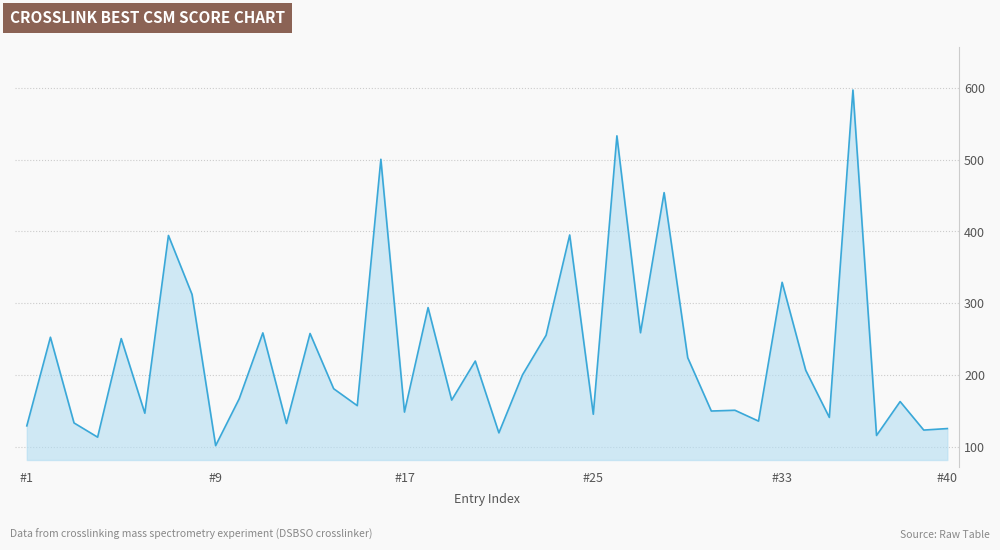

What is the greatest value displayed?

597.0